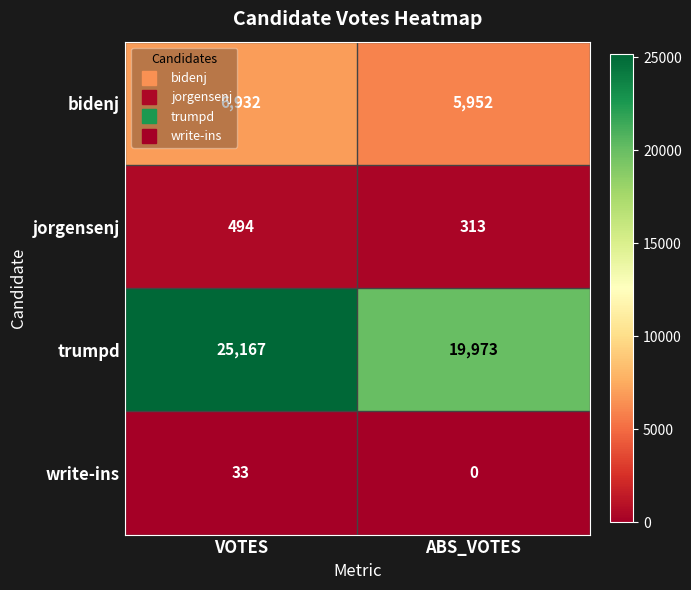

Reading left to right, transcribe all the data shown in this chart.

bidenj: 6932	5952
jorgensenj: 494	313
trumpd: 25167	19973
write-ins: 33	0